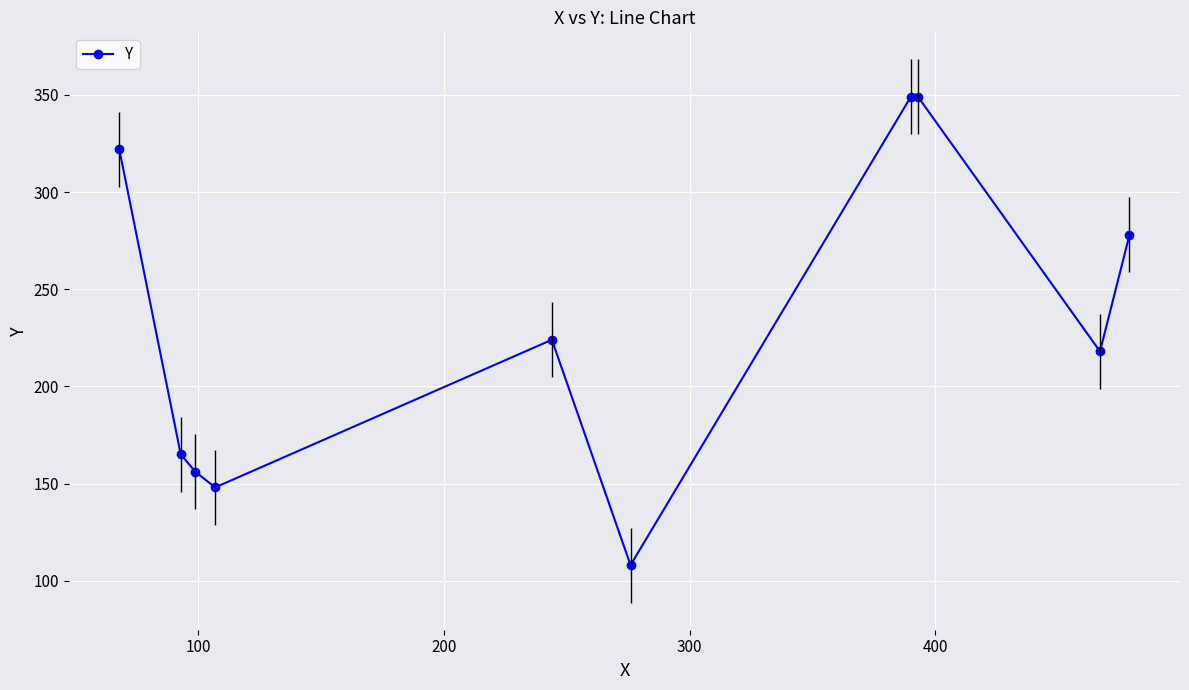

How many lines are shown in the chart?

1